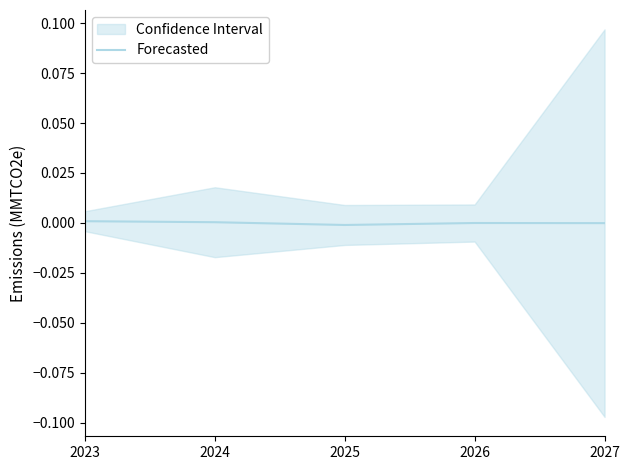

How many values exceed 0?

2